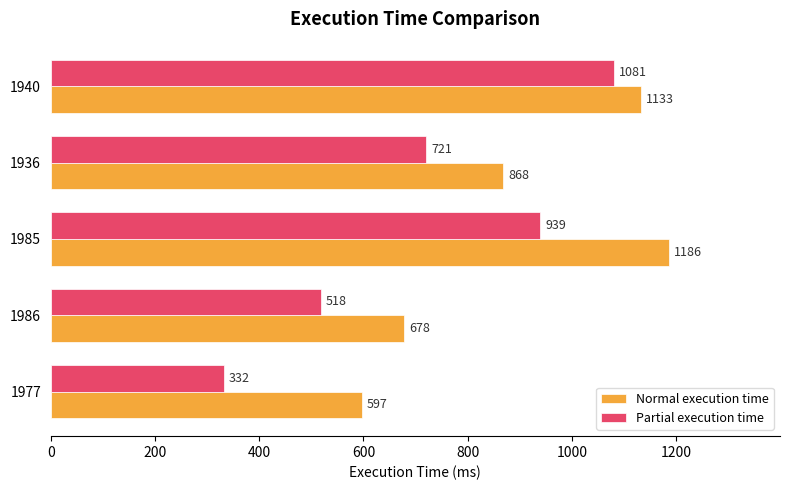

Which series changed the most between 1977 and 1936?

Partial execution time